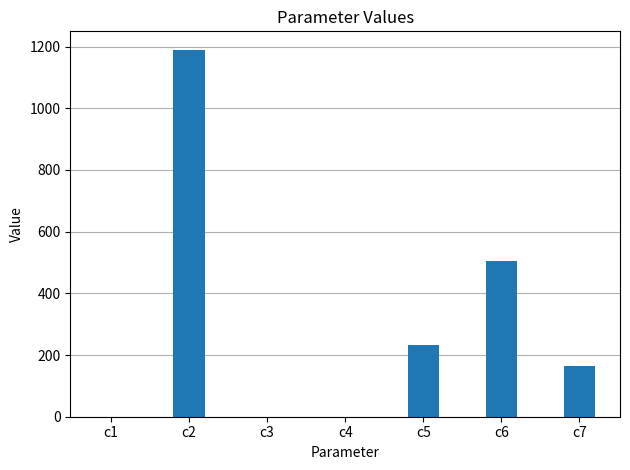

Which has a higher value, c7 or c6?

c6